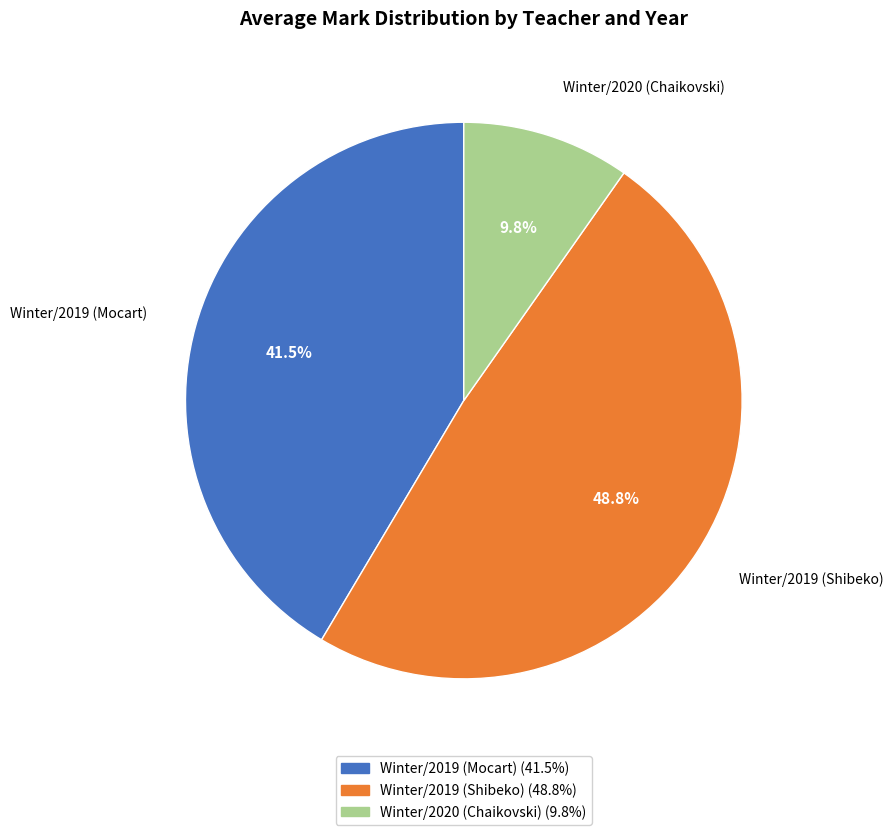

Which has a higher value, Winter/2019 (Shibeko) or Winter/2019 (Mocart)?

Winter/2019 (Shibeko)